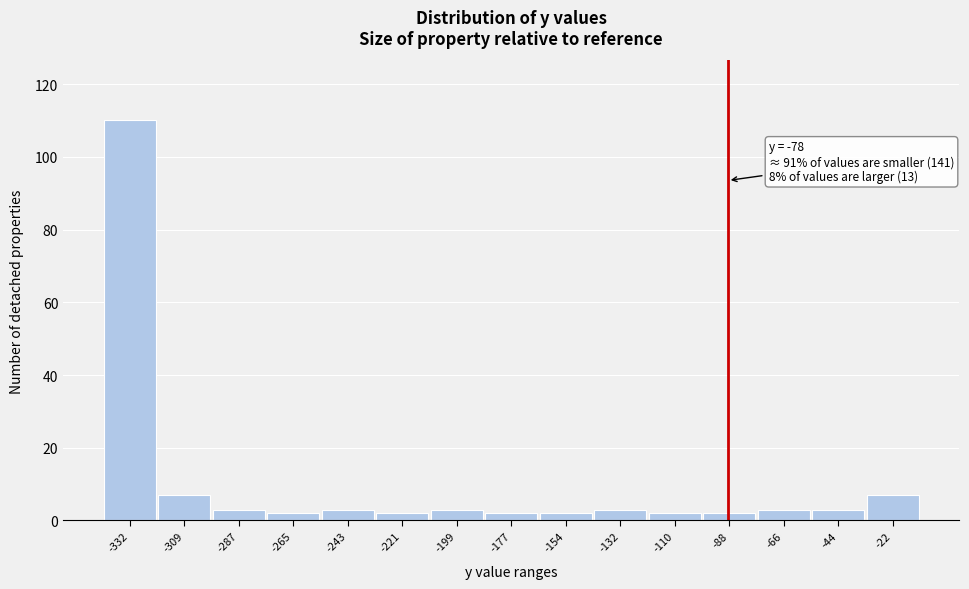

Reading left to right, list all the values displayed in this chart.

-332=110	-309=7	-287=3	-265=2	-243=3	-221=2	-199=3	-177=2	-154=2	-132=3	-110=2	-88=2	-66=3	-44=3	-22=7